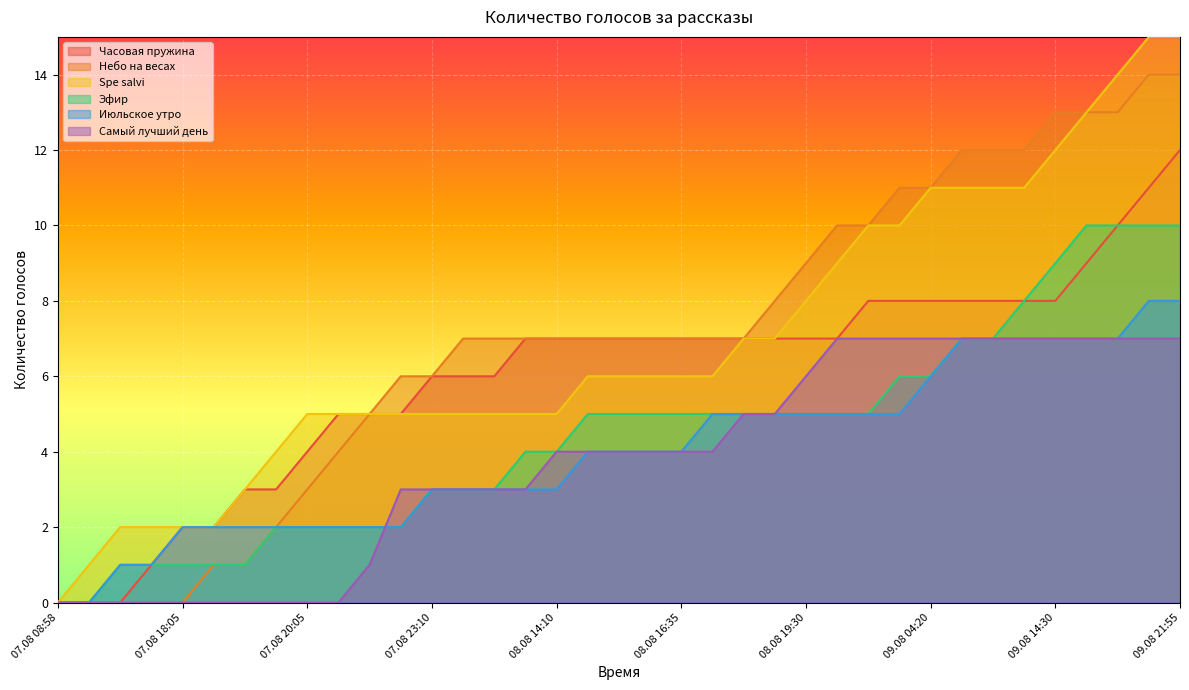

How many lines are shown in the chart?

6